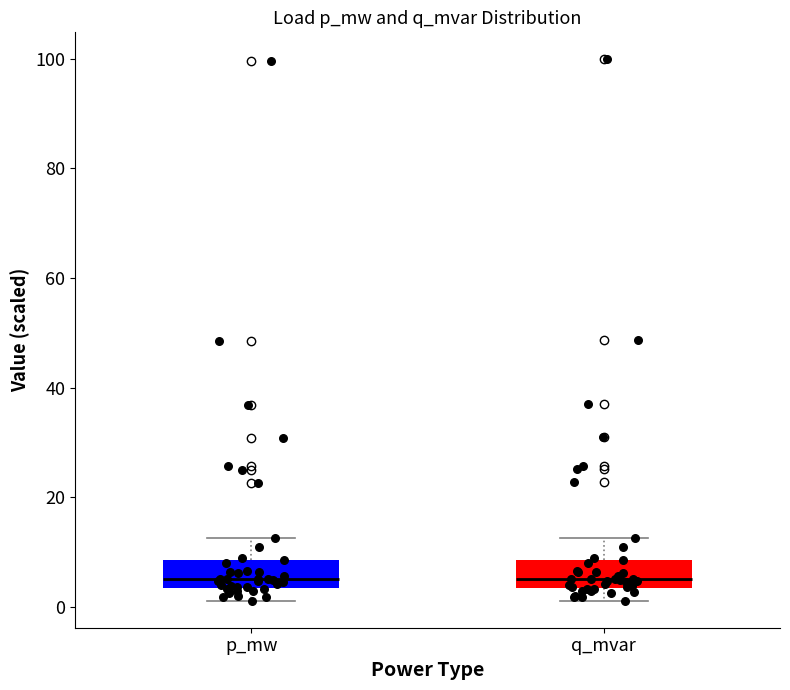

Reading left to right, transcribe this box plot: for each box, give where its median line is, the range the box spans, and where its two whiskers end, as read against the y-axis. The values are not printed on the chart, so give them approximately, as read against the axis.

p_mw: median 6, box 4 to 8, whiskers 2 to 12
q_mvar: median 6, box 4 to 8, whiskers 2 to 12